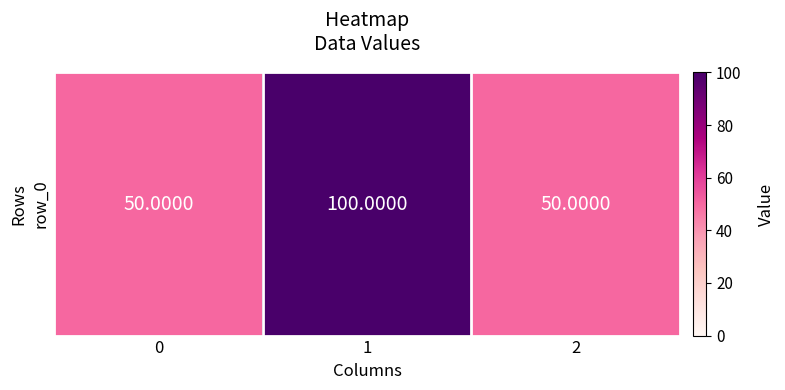

Reading left to right, what are all the values shown in this chart?

50	100	50